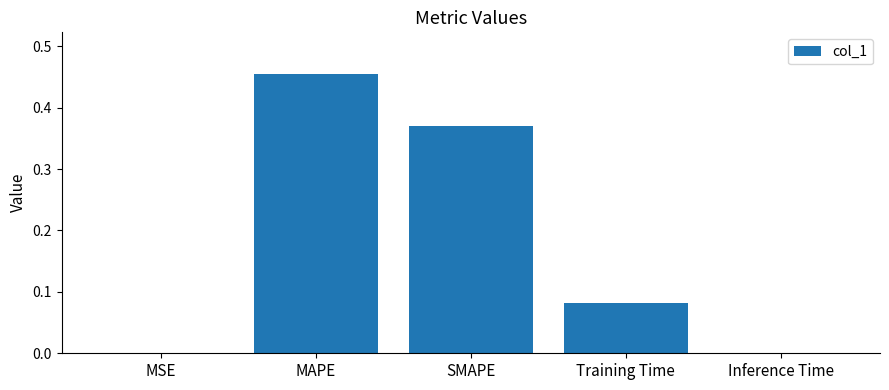

What is the change in value from SMAPE to Inference Time?

-0.4